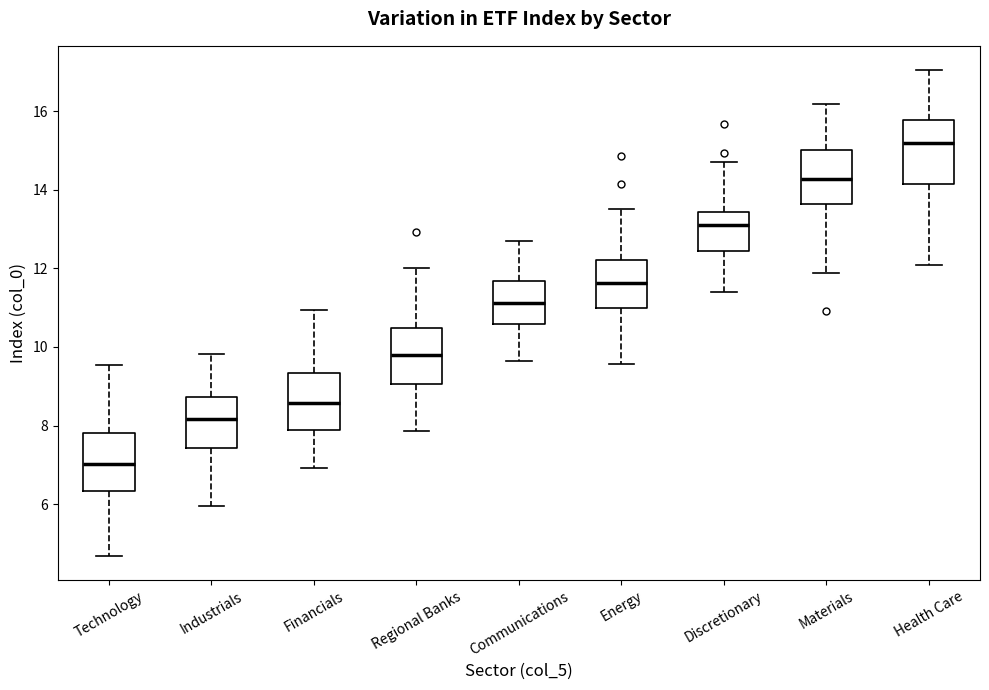

Reading left to right, transcribe this box plot: for each box, give where its median line is, the range the box spans, and where its two whiskers end, as read against the y-axis. The values are not printed on the chart, so give them approximately, as read against the axis.

Technology: median 7.0, box 6.4 to 7.8, whiskers 4.6 to 9.6
Industrials: median 8.2, box 7.4 to 8.8, whiskers 6.0 to 9.8
Financials: median 8.6, box 7.8 to 9.4, whiskers 7.0 to 11.0
Regional Banks: median 9.8, box 9.0 to 10.4, whiskers 7.8 to 12.0
Communications: median 11.2, box 10.6 to 11.6, whiskers 9.6 to 12.6
Energy: median 11.6, box 11.0 to 12.2, whiskers 9.6 to 13.6
Discretionary: median 13.0, box 12.4 to 13.4, whiskers 11.4 to 14.6
Materials: median 14.2, box 13.6 to 15.0, whiskers 11.8 to 16.2
Health Care: median 15.2, box 14.2 to 15.8, whiskers 12.0 to 17.0